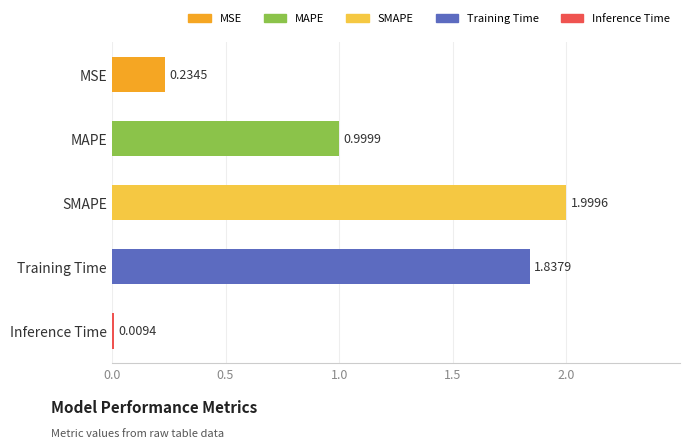

Rank the categories by value from highest to lowest.

SMAPE, Training Time, MAPE, MSE, Inference Time